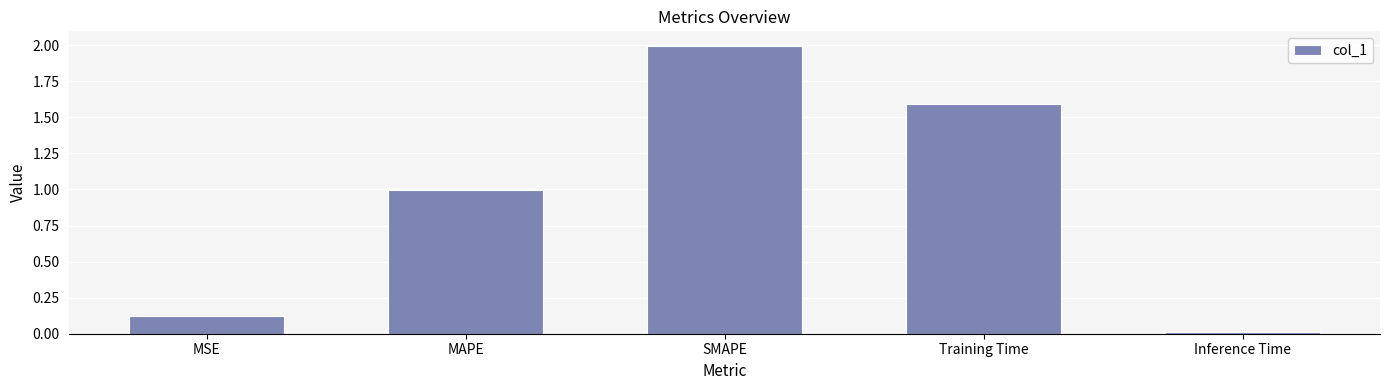

Is it true that the value at MAPE is 1.0?

True